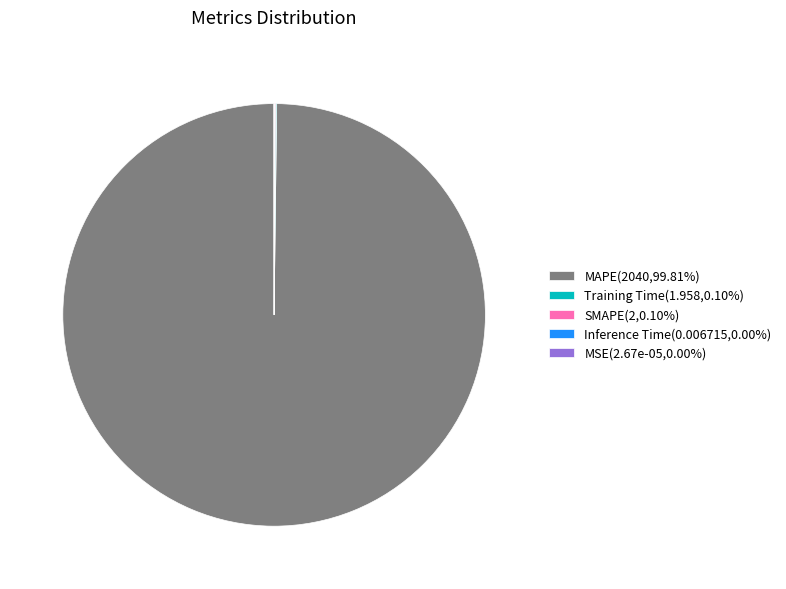

Is MAPE(2040,99.81%) the majority of the pie?

Yes